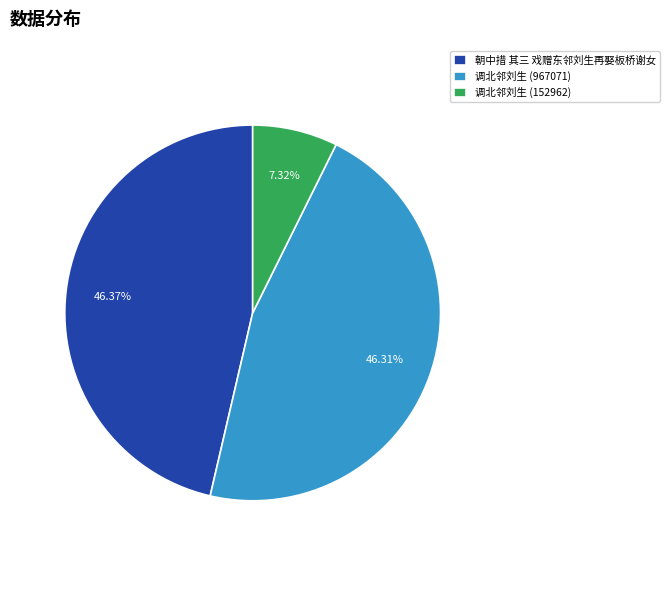

What is the ratio of the value at 朝中措 其三 戏赠东邻刘生再娶板桥谢女 to the value at 调北邻刘生 (152962)?

6.3